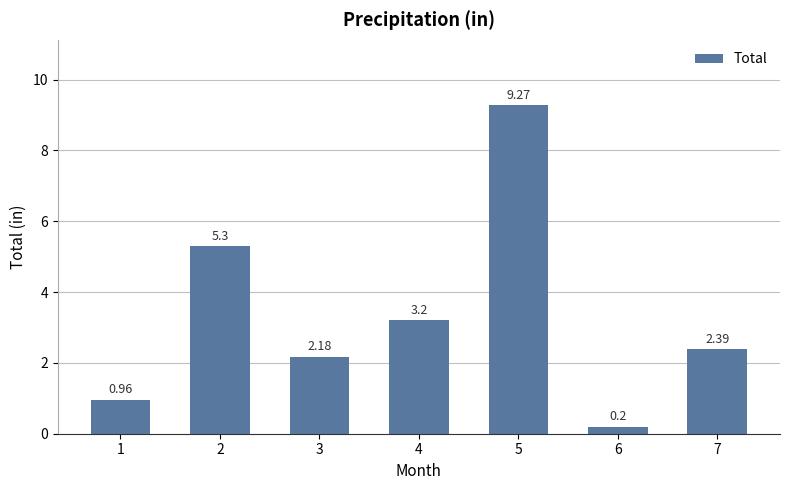

List the labels in order of value, largest first.

5, 2, 4, 7, 3, 1, 6